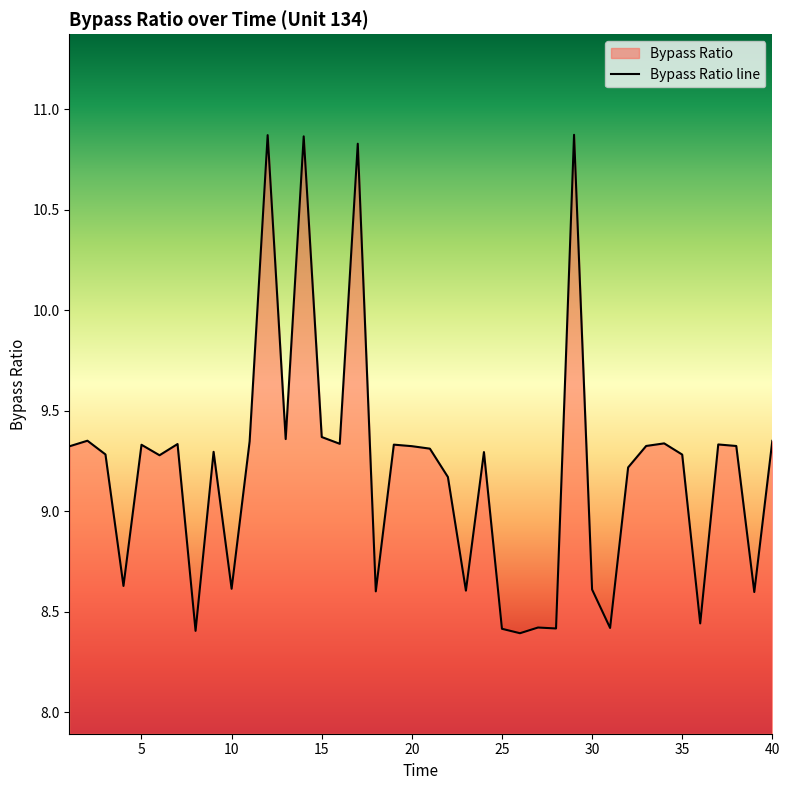

What is the difference between the values at 25 and 30?

0.2